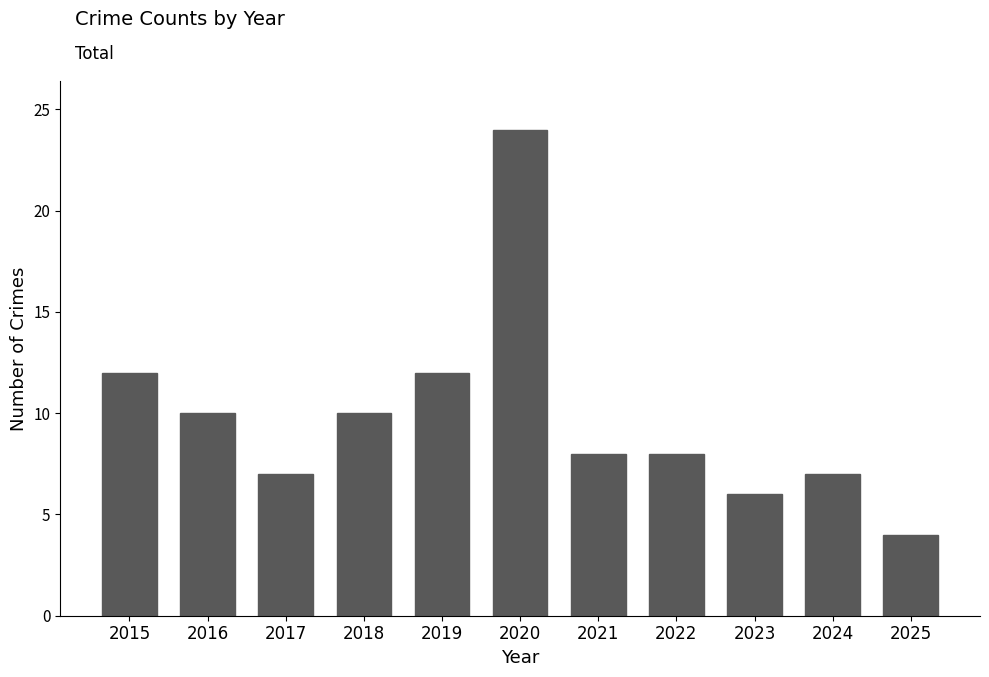

At which category does the chart reach its peak across all series?

2020